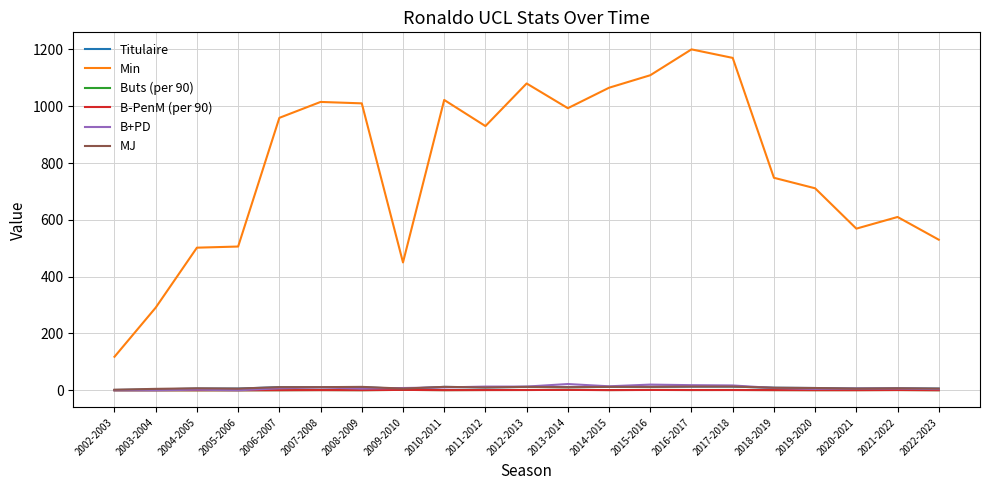

Which category has the highest value across all series?

2016-2017